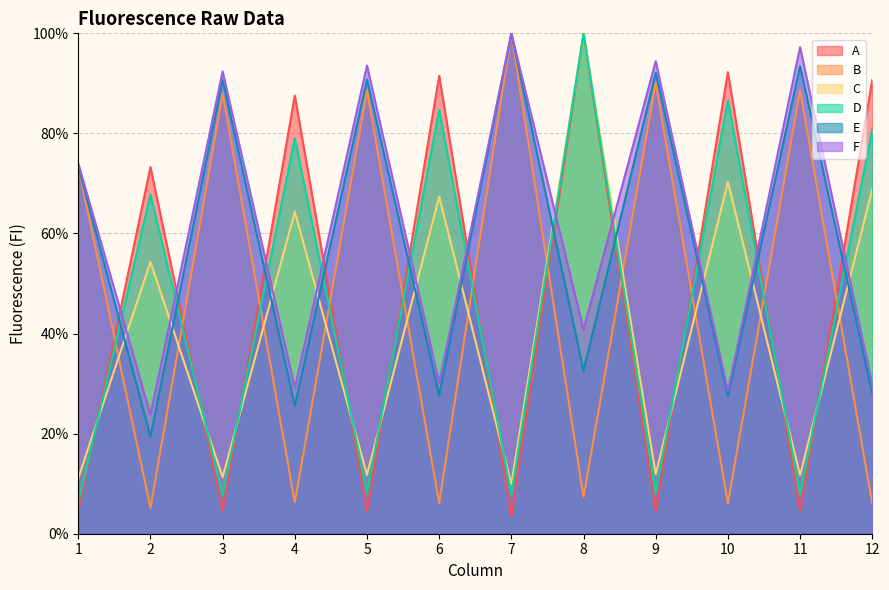

Rank the categories by B value from highest to lowest.

7, 9, 11, 5, 3, 1, 8, 4, 6, 10, 12, 2